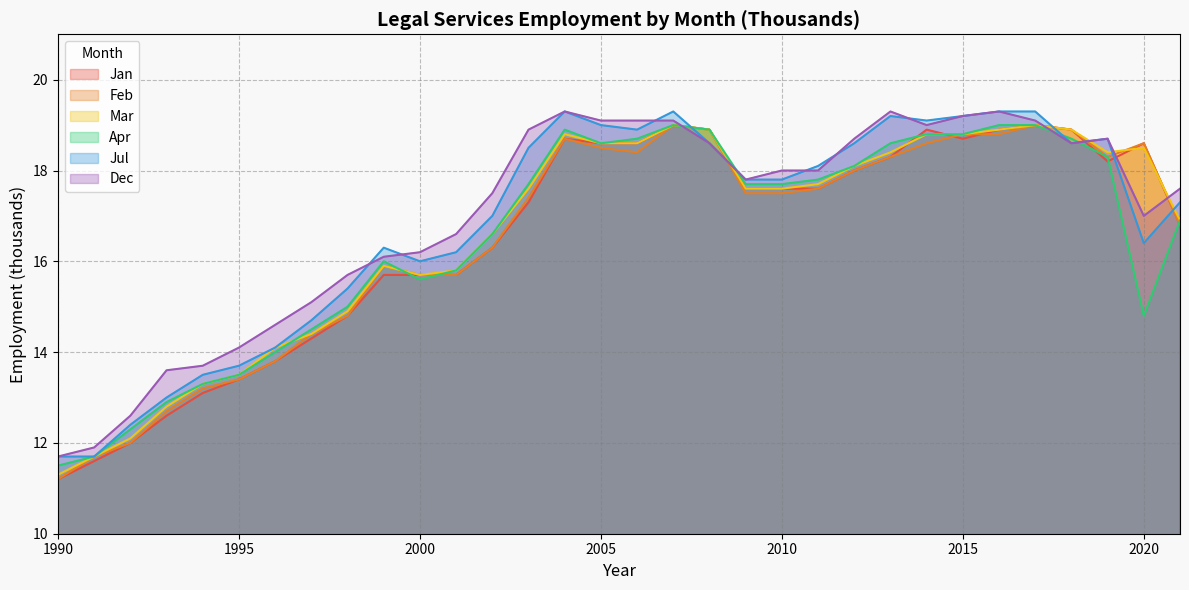

Which has a higher value, 1999 or 2007?

2007